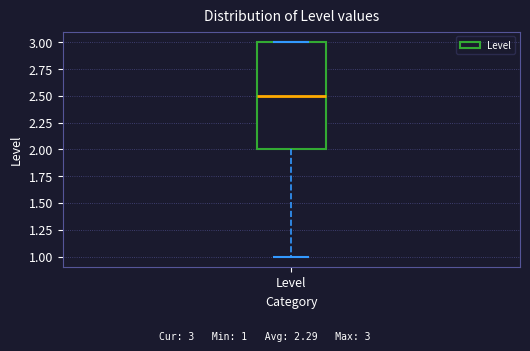

Read this box plot against the y-axis: the position of the median line, the range covered by the box, and the ends of both whiskers. The values are not printed on the chart, so give them approximately, as read against the axis.

median 2.5, box 2.0 to 3.0, whiskers 1.0 to 3.0